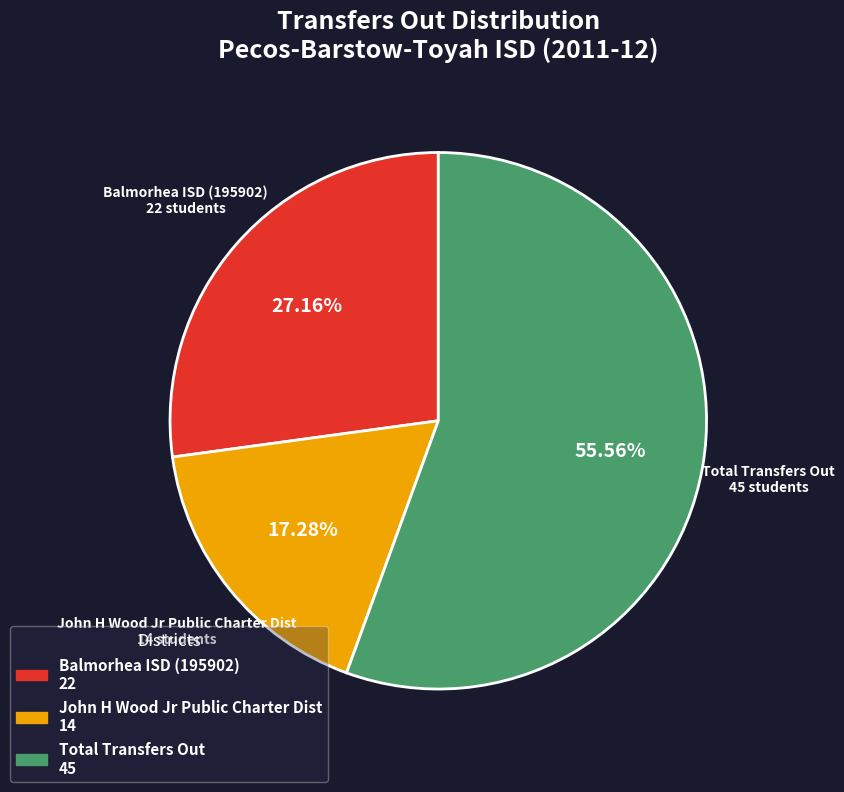

True or false: John H Wood Jr Public Charter Dist accounts for 4% of the total.

False